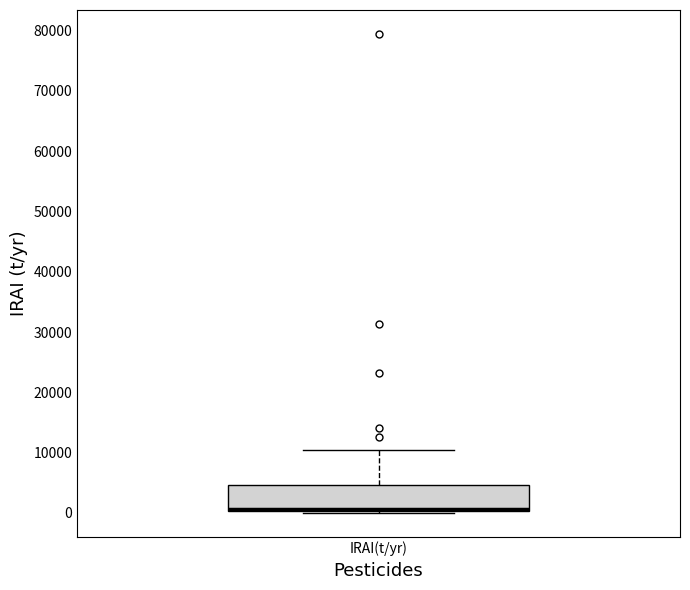

Where is the upper edge of the box for IRAI(t/yr) on the y-axis? The values are not printed on the chart, so give them approximately, as read against the axis.

5000